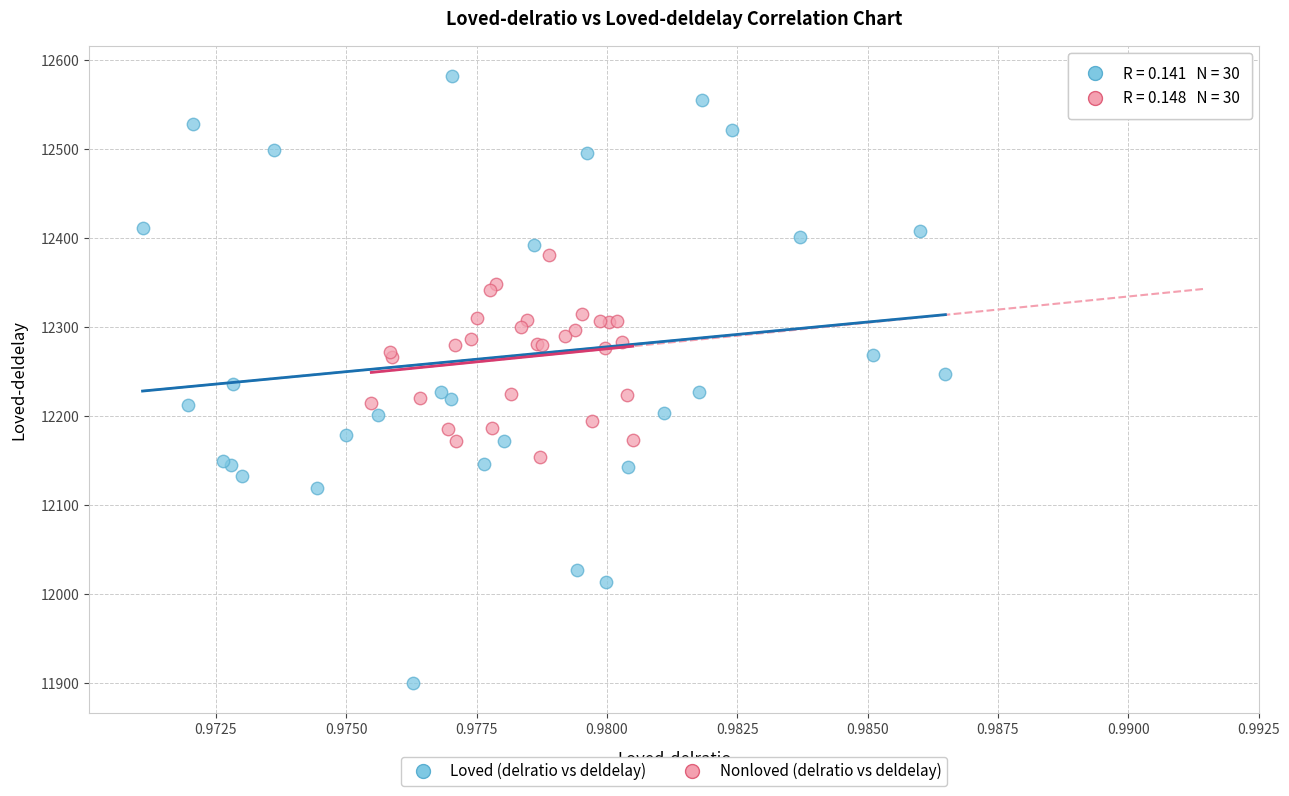

Which series contains the highest Y value?

Loved (delratio vs deldelay)